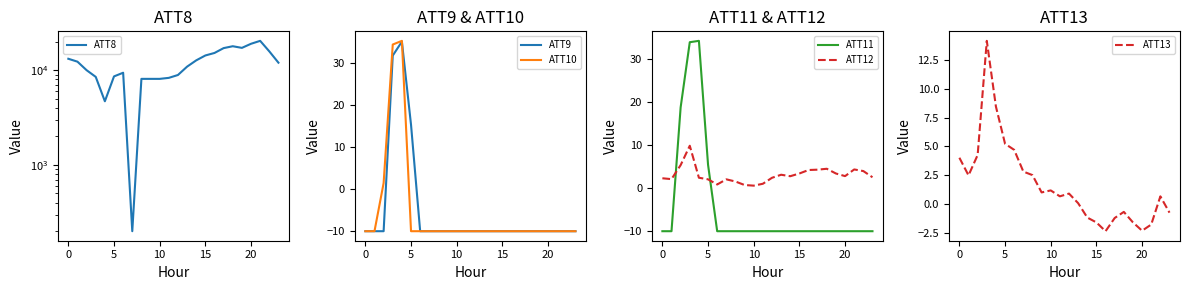

What is the total value across all series at 23?

11971.8